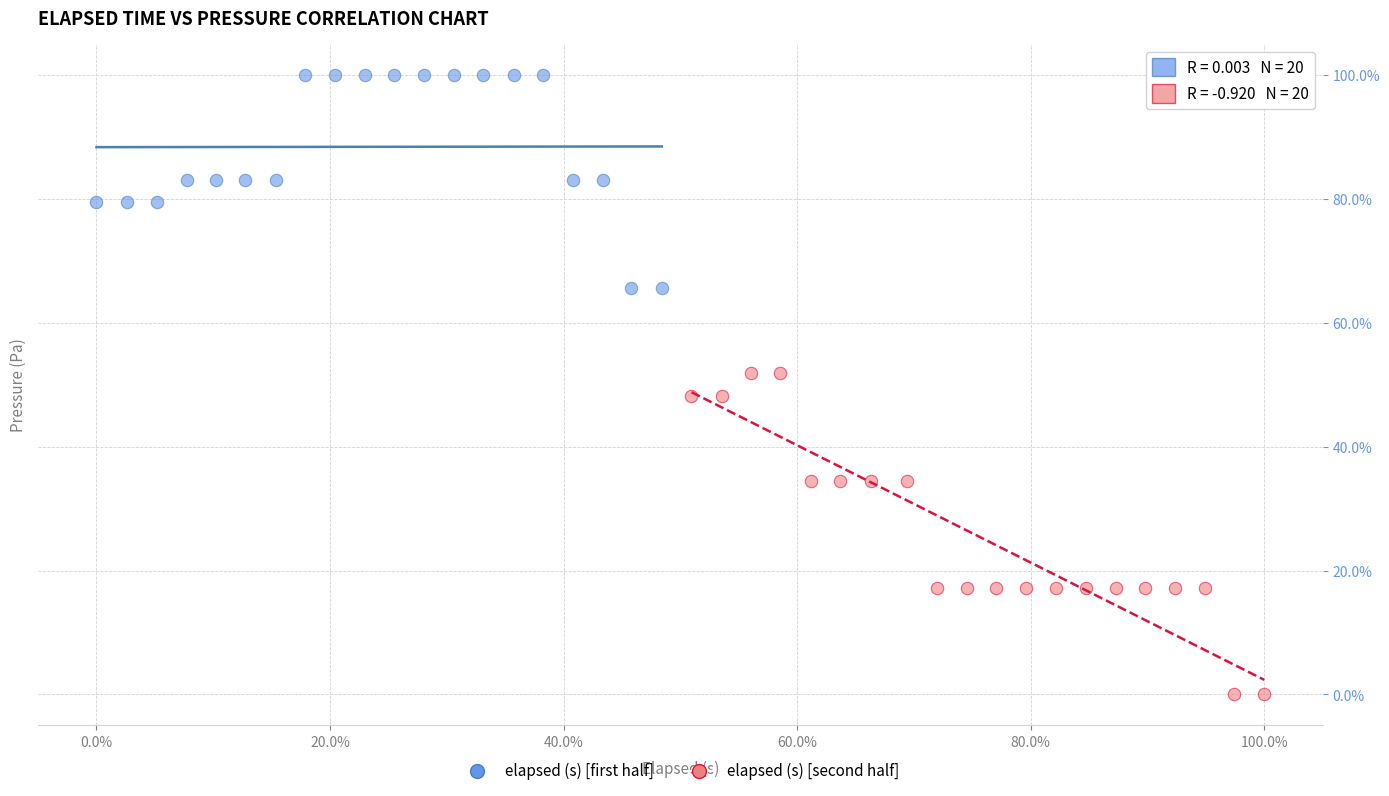

Which series contains the lowest Y value?

elapsed (s) [second half]